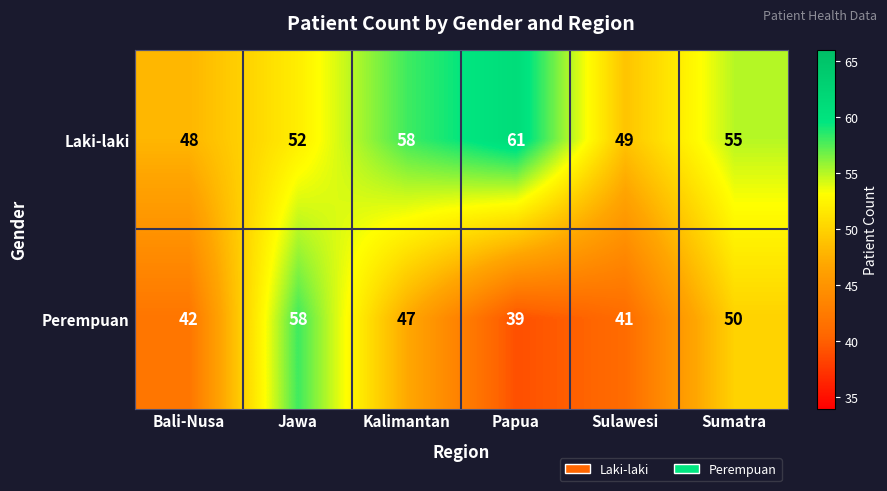

At which category does the chart reach its minimum across all series?

Papua